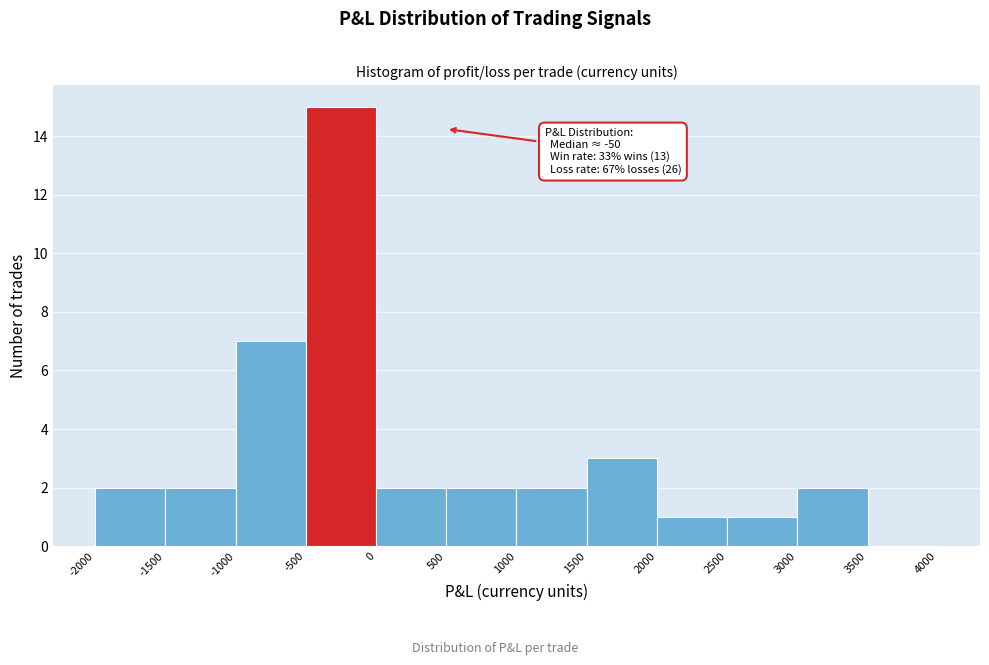

Over which range of the x-axis is the bar tallest?

-500 to 0